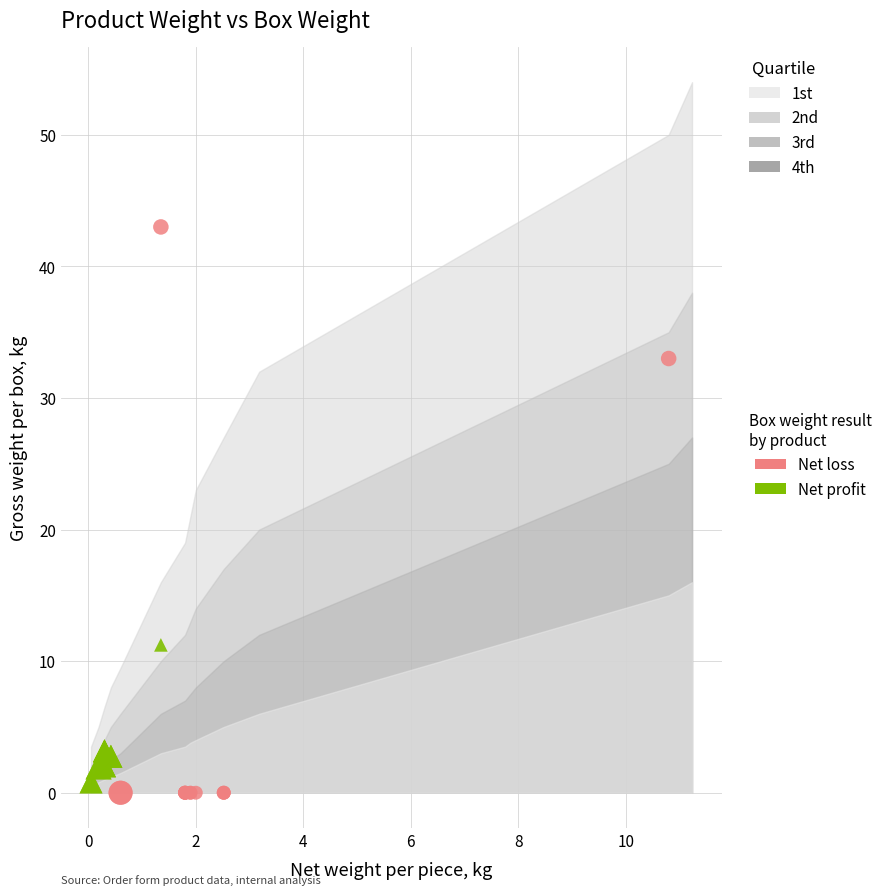

Which series reaches the maximum Y coordinate?

Net loss